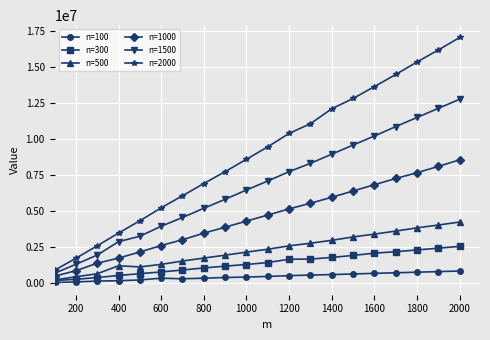

Which series has the widest spread of values?

n=2000